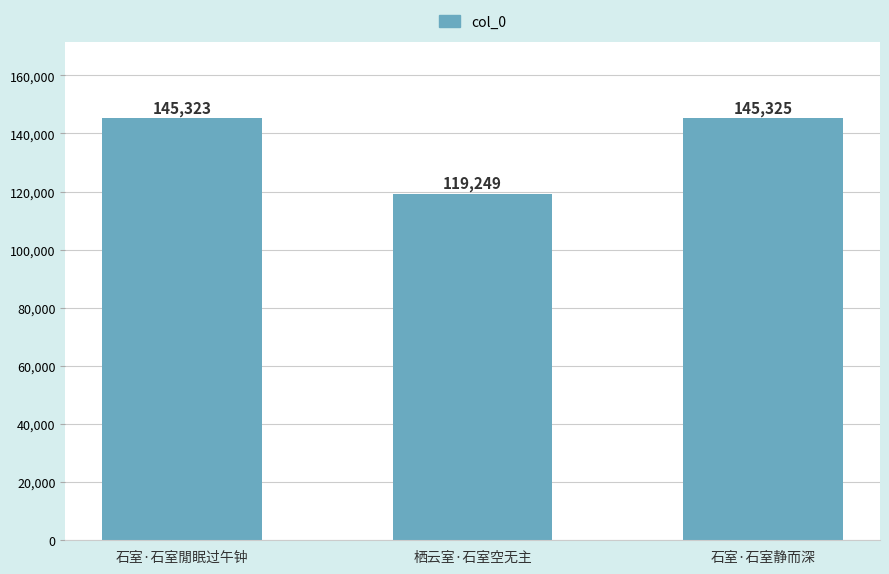

What is the change in value from 栖云室·石室空无主 to 石室·石室静而深?

+26076